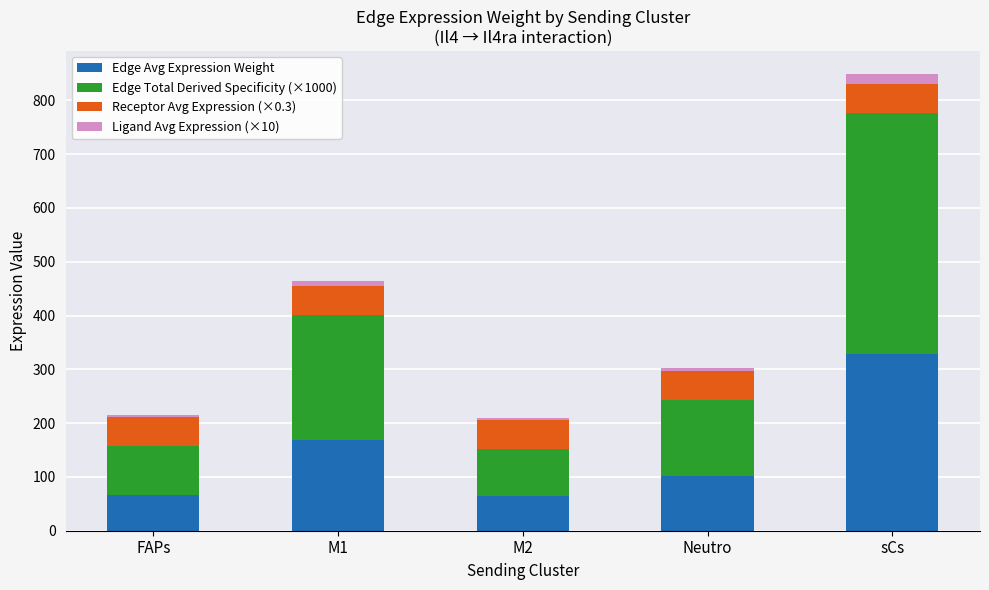

How many distinct data groups are displayed?

4